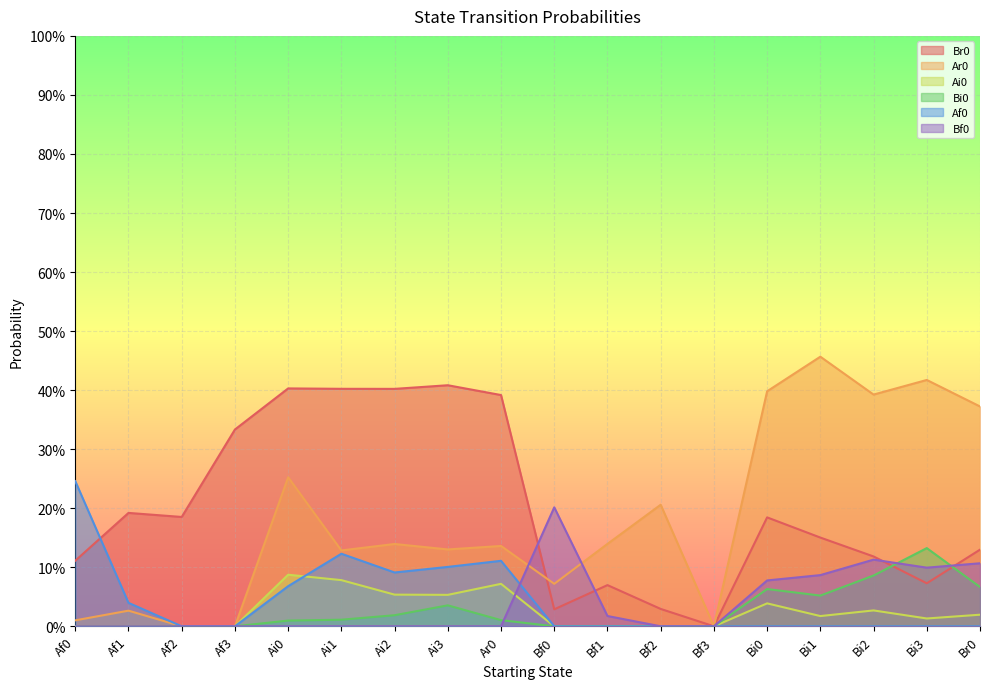

Between which two adjacent categories do Bi0 and Bf0 first intersect?

Ar0 and Bf0